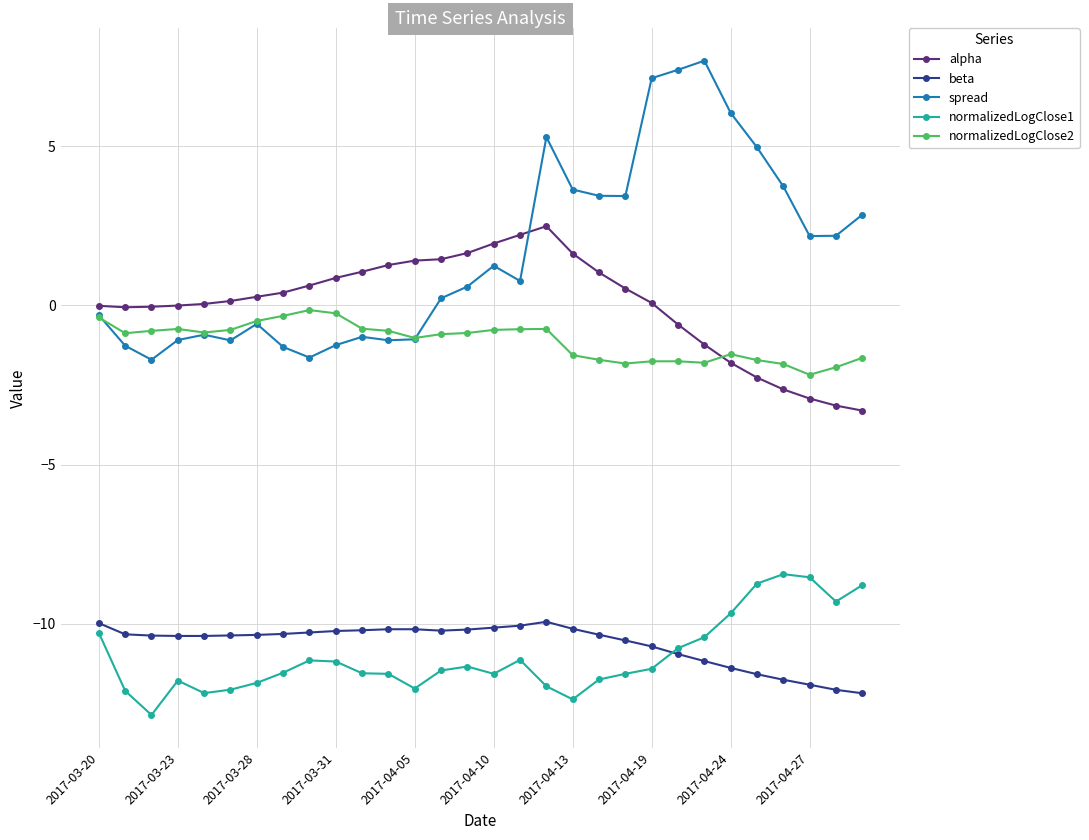

True or false: beta has more than 0 points higher than both neighbors.

True